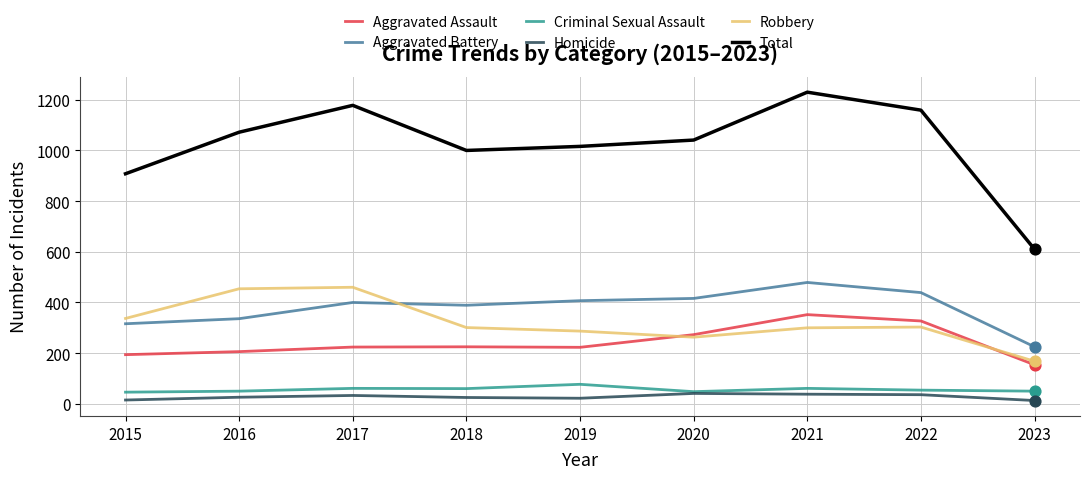

What is the difference between the highest and lowest values at 2017?

1145